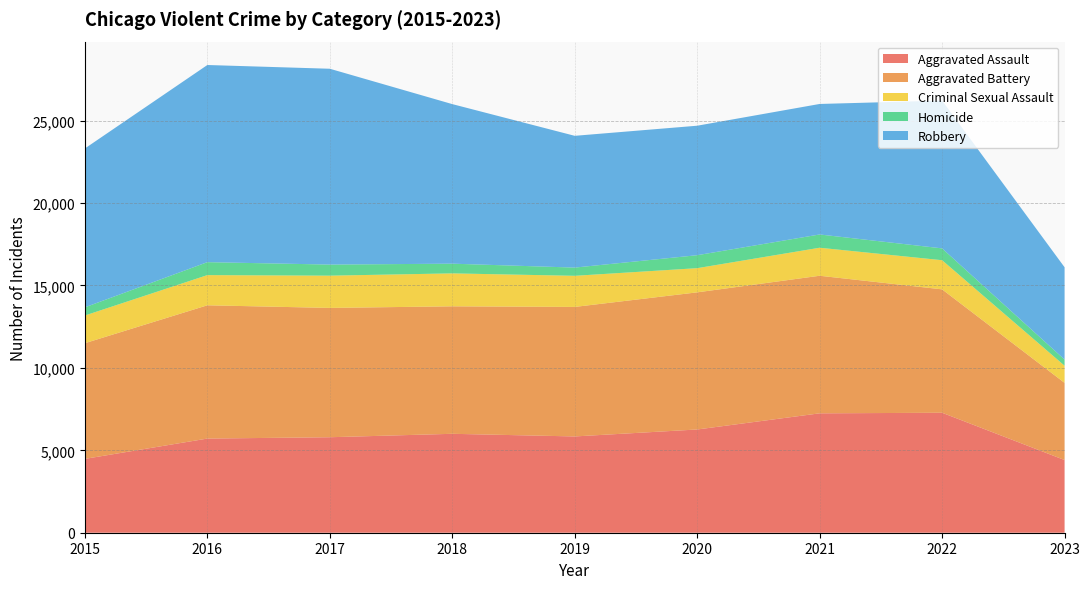

Reading left to right, what are all the values shown in this chart?

Aggravated Assault: 2015=4480	2016=5712	2017=5793	2018=6001	2019=5841	2020=6263	2021=7243	2022=7278	2023=4410
Aggravated Battery: 2015=7018	2016=8085	2017=7845	2018=7734	2019=7857	2020=8319	2021=8346	2022=7486	2023=4682
Criminal Sexual Assault: 2015=1680	2016=1831	2017=1957	2018=1998	2019=1888	2020=1467	2021=1700	2022=1768	2023=1040
Homicide: 2015=496	2016=786	2017=672	2018=589	2019=498	2020=787	2021=804	2022=718	2023=372
Robbery: 2015=9638	2016=11960	2017=11880	2018=9680	2019=7994	2020=7855	2021=7918	2022=8965	2023=5600